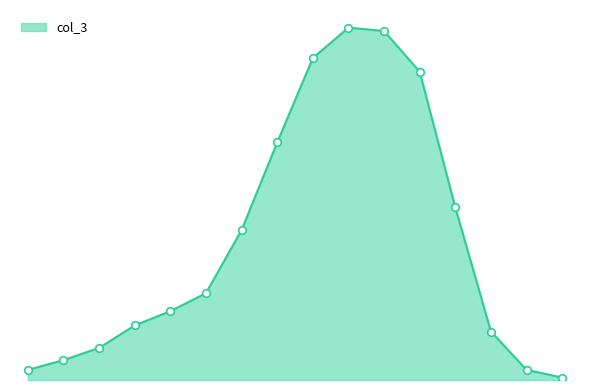

Does the chart have visible grid lines?

No